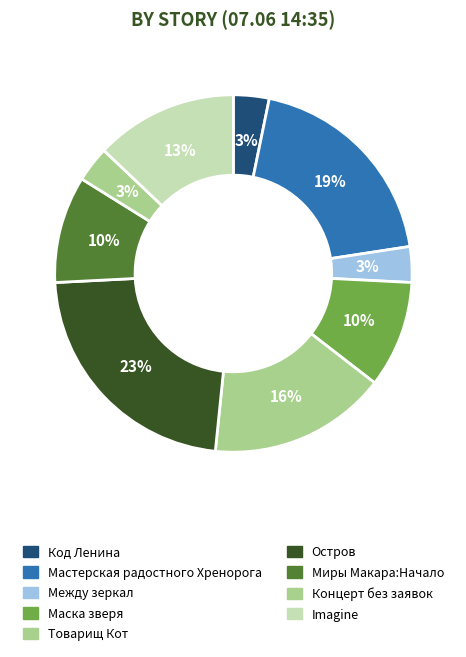

How many segments does this pie chart have?

9